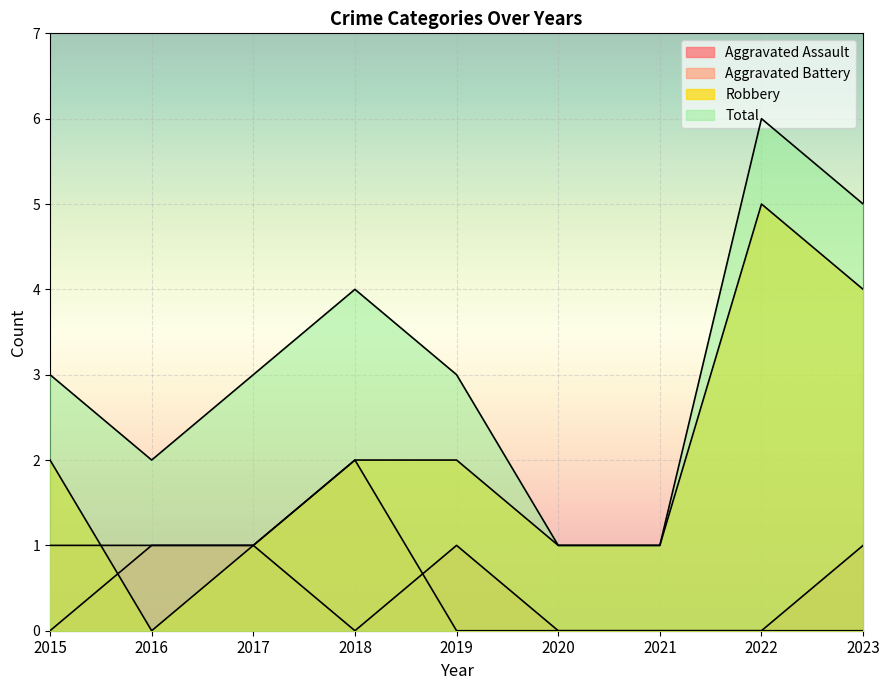

Where is Aggravated Battery nearest to the value 1?

2015